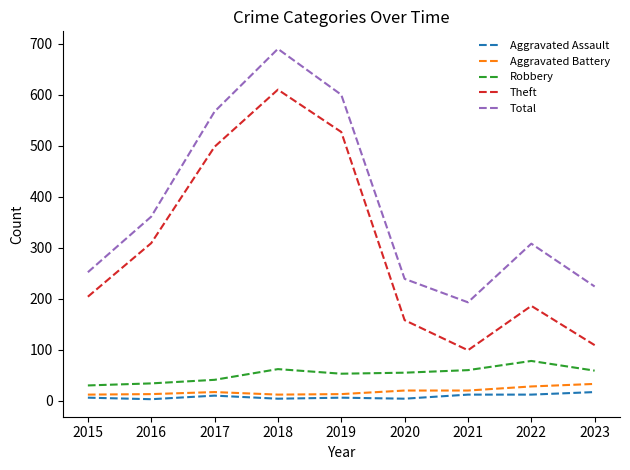

How many lines are shown in the chart?

5